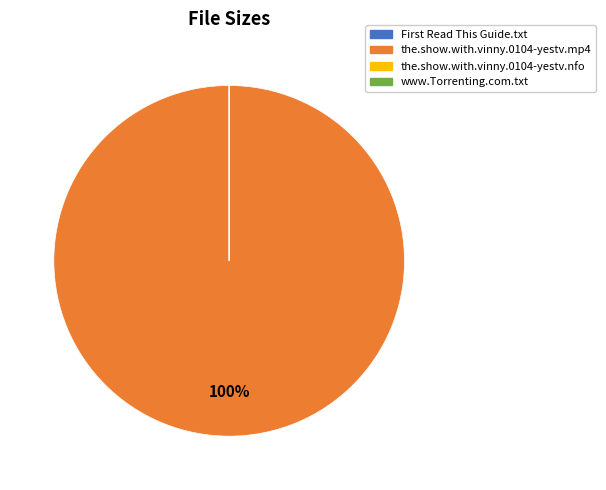

To the nearest percent, what is the difference between the largest and smallest slice percentages?

100%